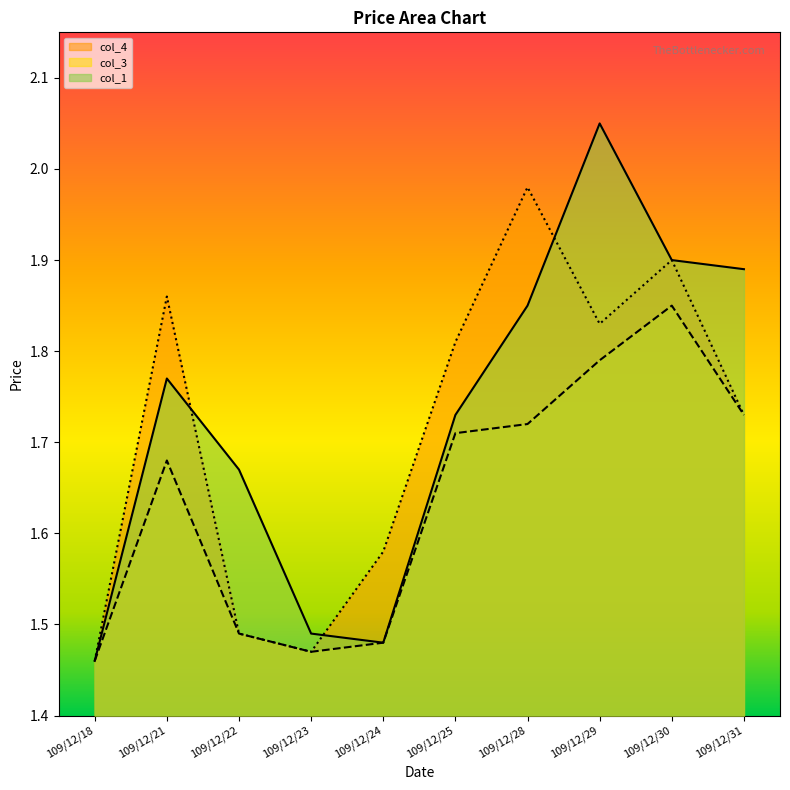

Rank the series at 109/12/22 from lowest to highest value.

col_3, col_4, col_1